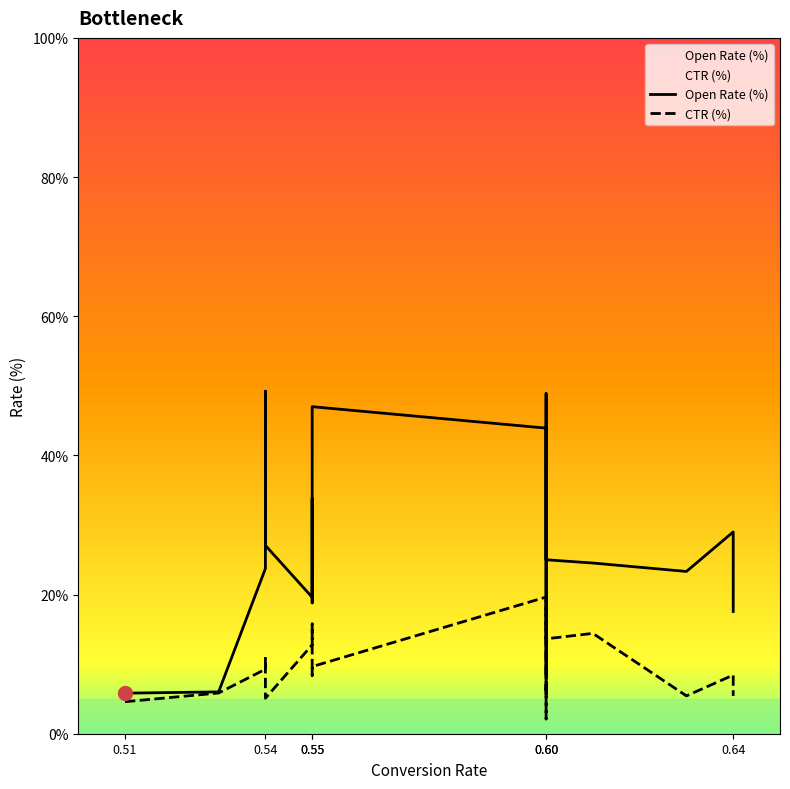

How many lines are shown in the chart?

2